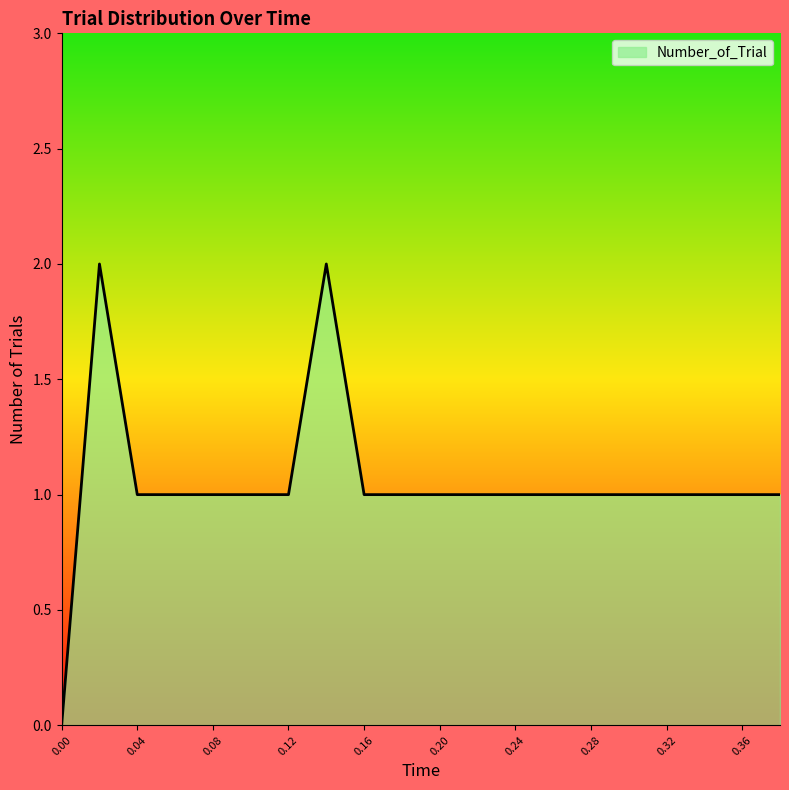

Does the chart display data point markers on the line(s)?

No